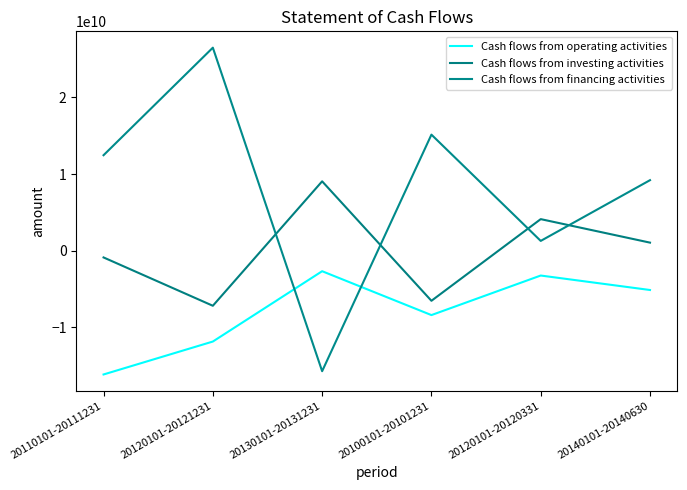

After their last crossing, which series has the higher values: Cash flows from investing activities or Cash flows from financing activities?

Cash flows from financing activities